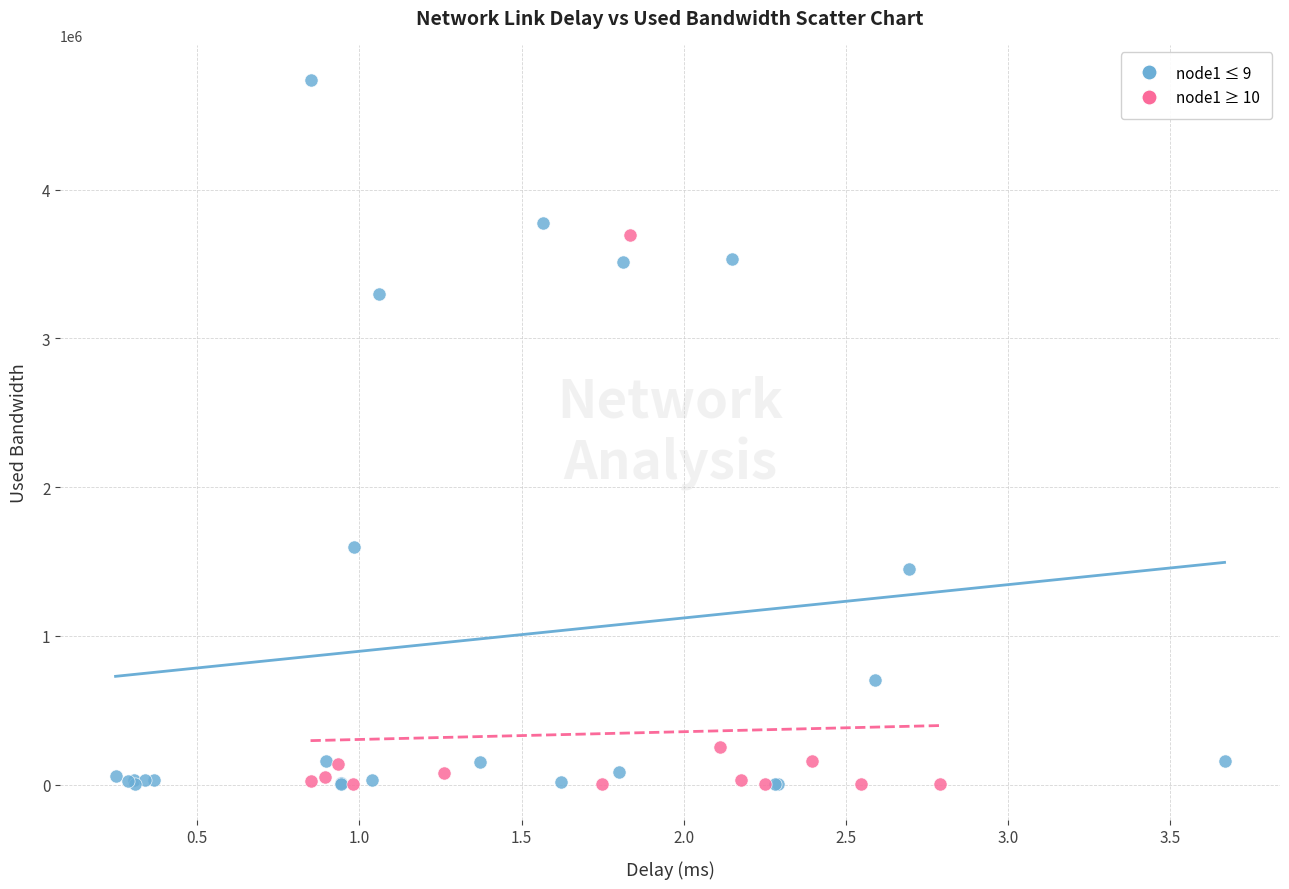

Which series reaches the maximum Y coordinate?

node1 ≤ 9